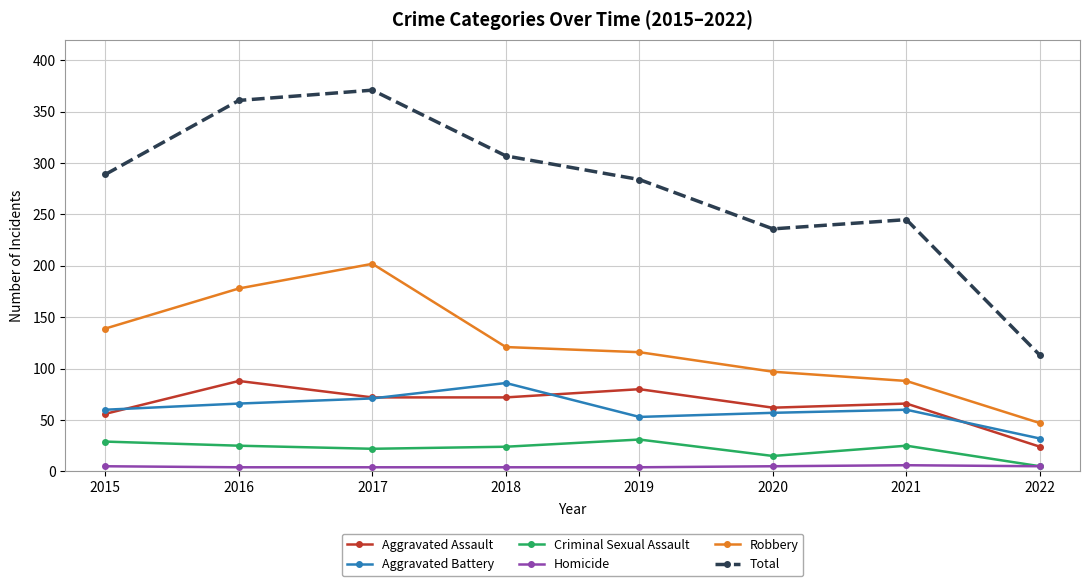

Is the value of Robbery at 2021 greater than the value of Homicide at 2021?

Yes